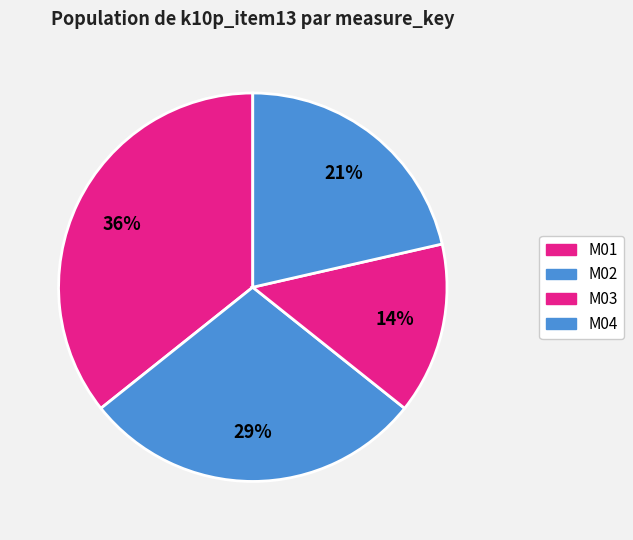

What percentage is the M04 slice, to the nearest percent?

21%